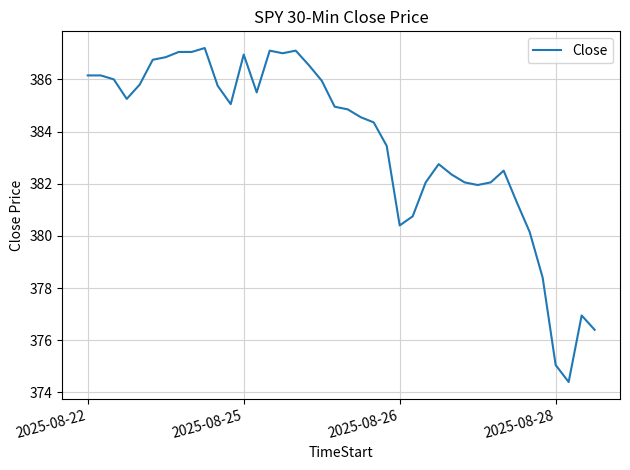

Is this an area chart (filled region under the line)?

No